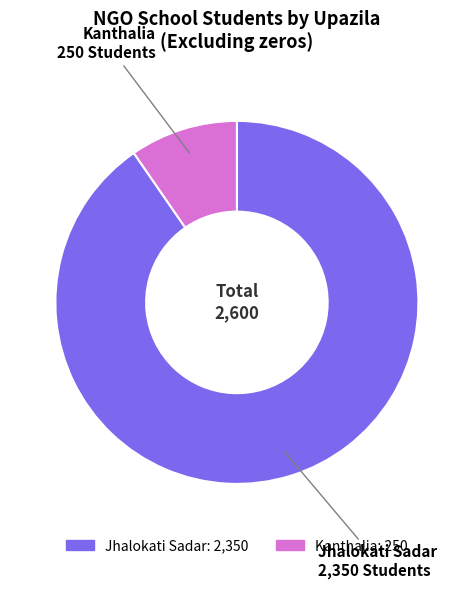

Count the number of slices in the pie.

2